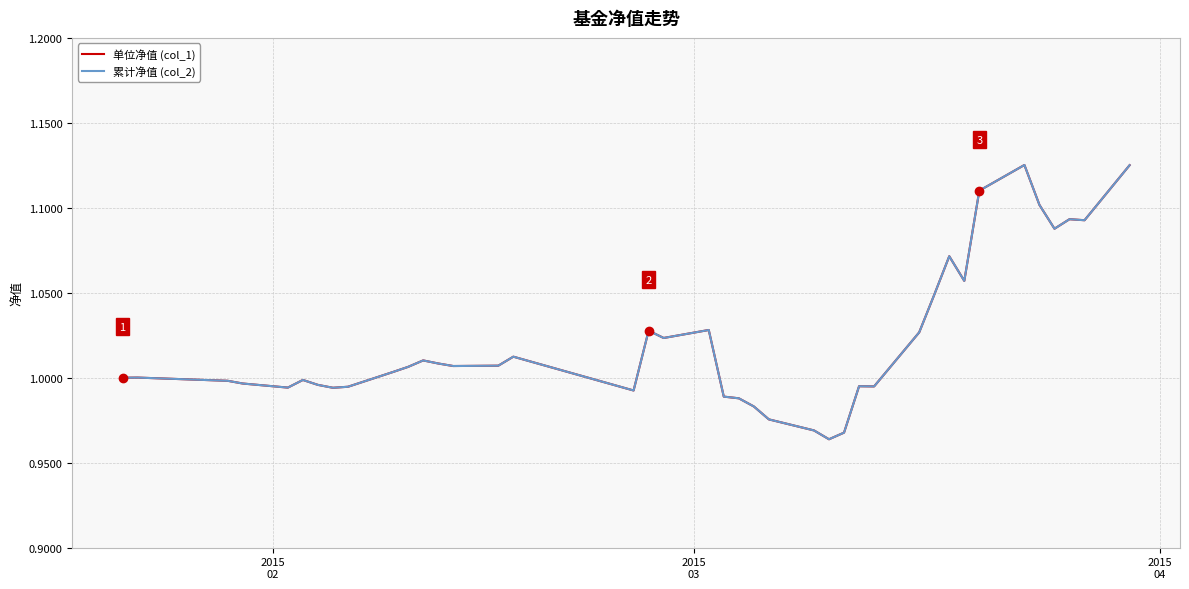

How many interior local valleys does the 单位净值 (col_1) series have?

10